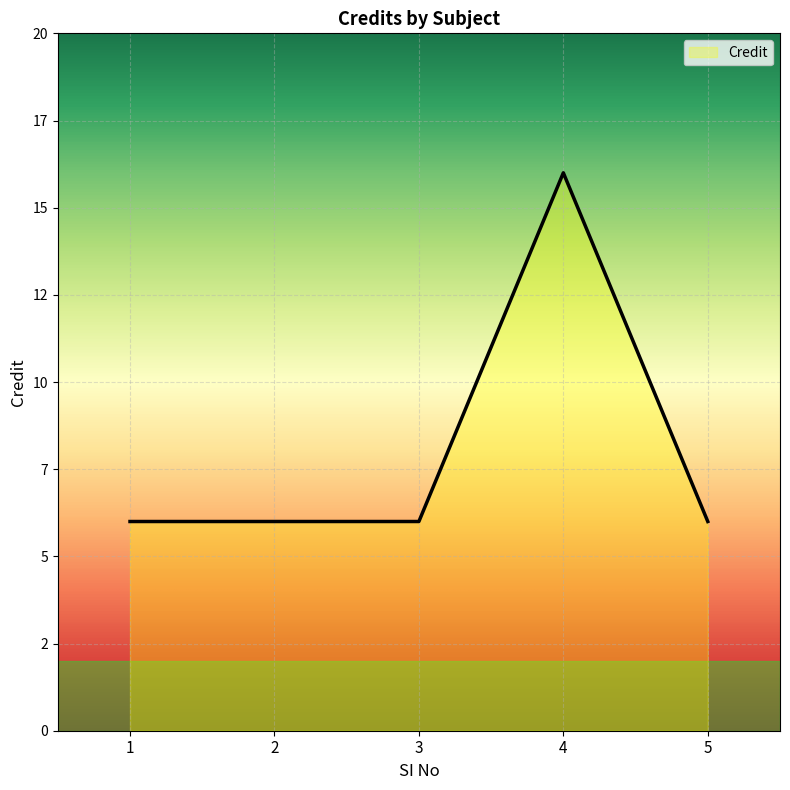

True or false: the data shows 6 at 2.

True